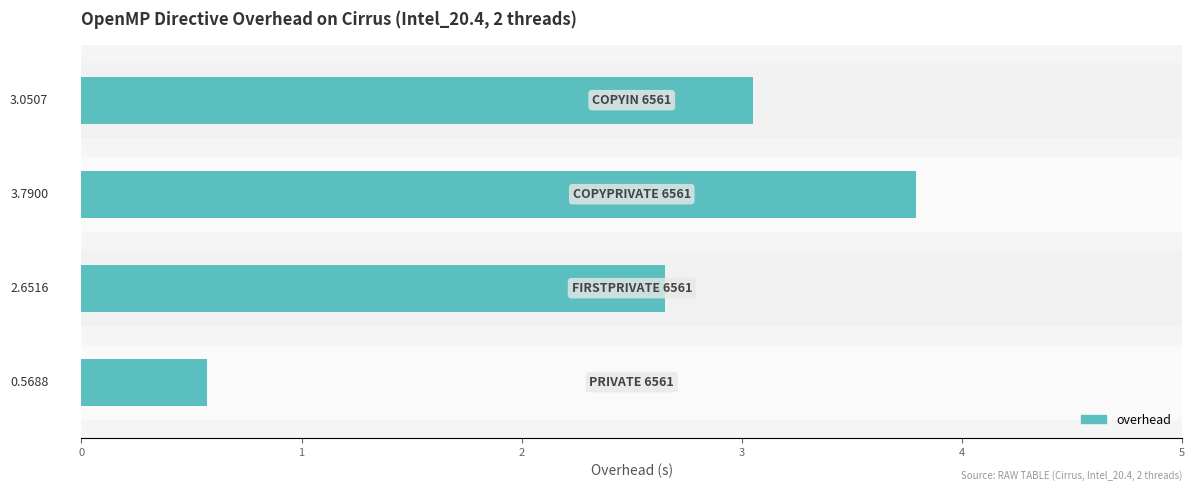

What is the difference between the second highest and minimum values?

2.5